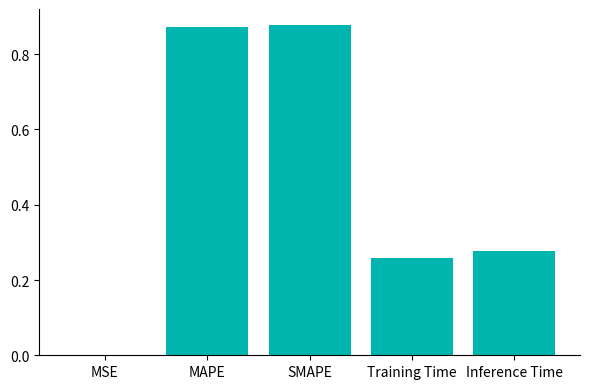

True or false: the data shows 0.0 at MSE.

True